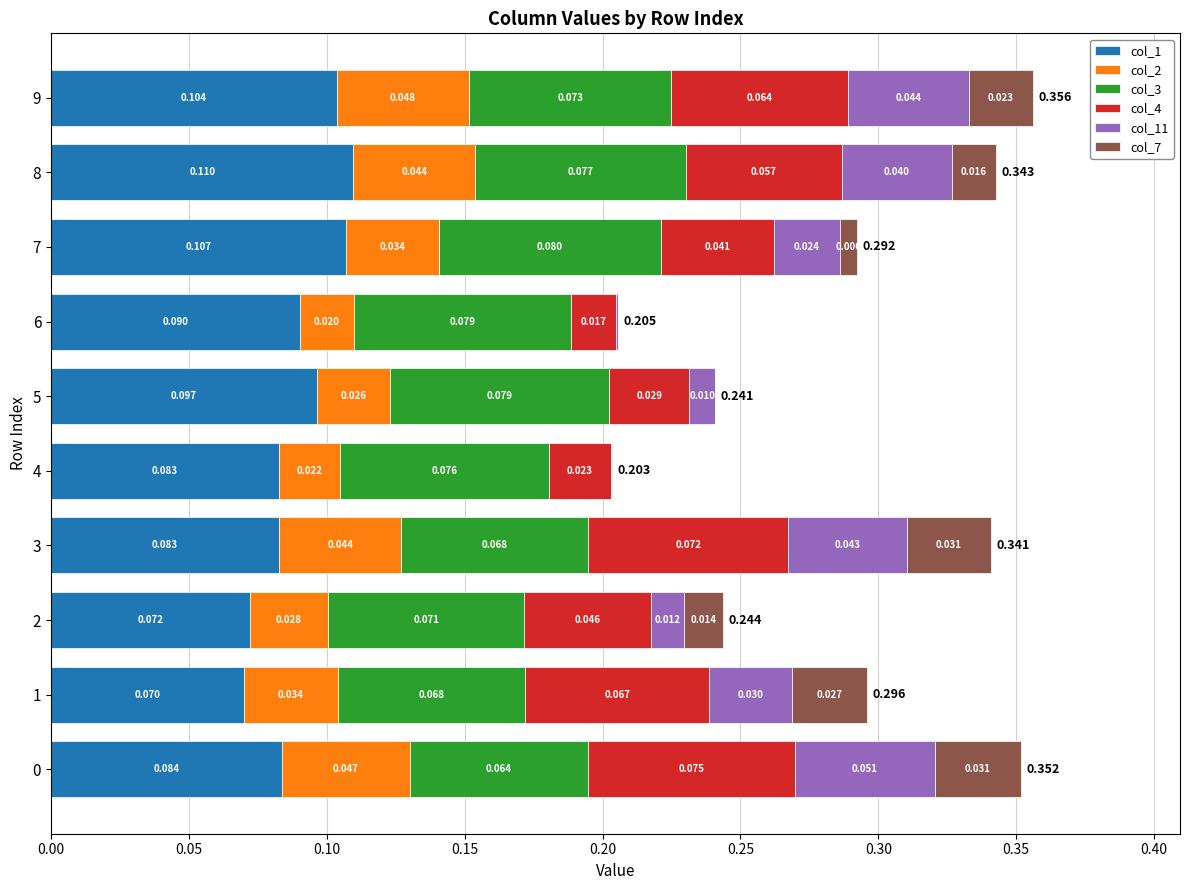

Reading left to right, list all the values displayed in this chart.

col_1: 0.1	0.1	0.1	0.1	0.1	0.1	0.1	0.1	0.1	0.1
col_2: 0.0	0.0	0.0	0.0	0.0	0.0	0.0	0.0	0.0	0.0
col_3: 0.1	0.1	0.1	0.1	0.1	0.1	0.1	0.1	0.1	0.1
col_4: 0.1	0.1	0.0	0.1	0.0	0.0	0.0	0.0	0.1	0.1
col_11: 0.1	0.0	0.0	0.0	0.0	0.0	0.0	0.0	0.0	0.0
col_7: 0.0	0.0	0.0	0.0	0.0	0.0	0.0	0.0	0.0	0.0